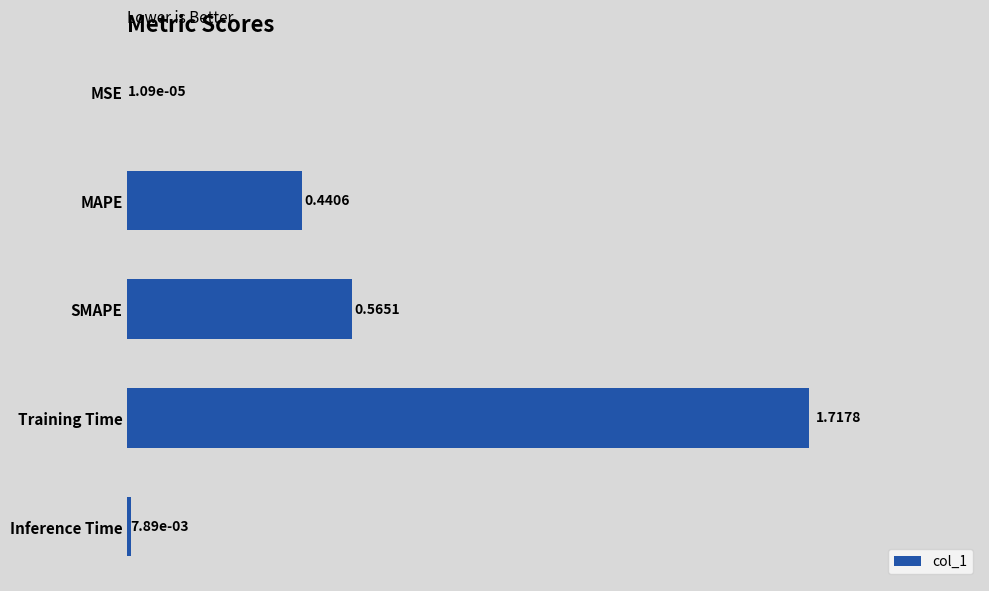

Between Inference Time and SMAPE, which is larger?

SMAPE